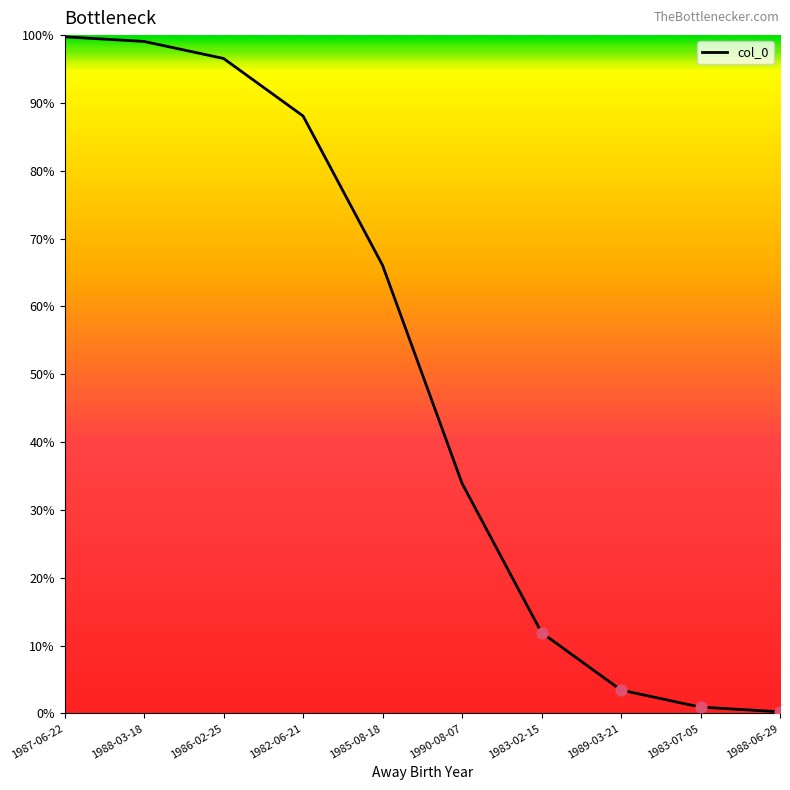

Between 1985-08-18 and 1983-07-05, which is larger?

1985-08-18